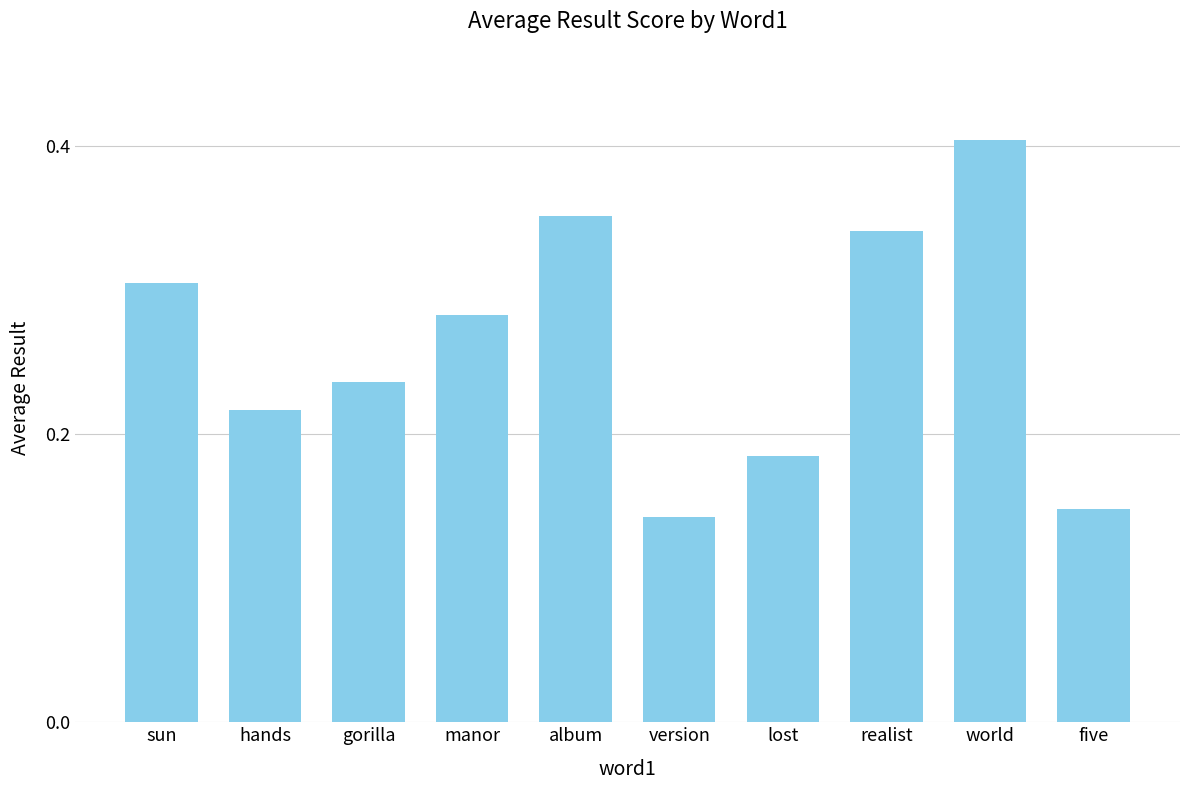

The value at hands is 0.1. True or false?

False